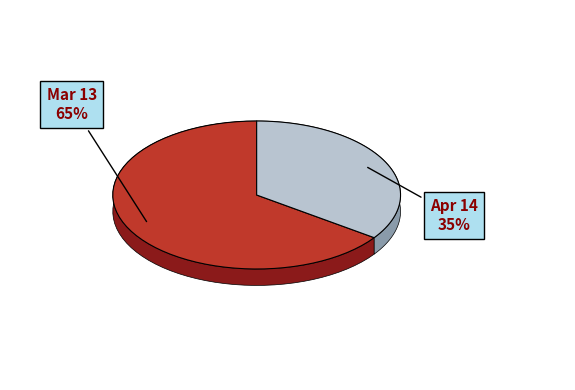

What portion of the pie excludes Mar 13?

34.8%